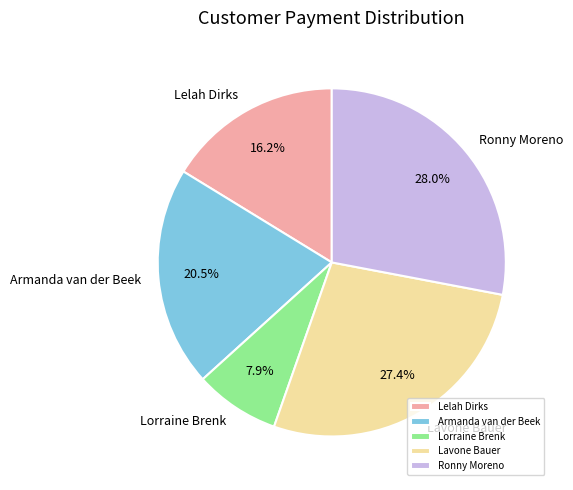

Which has a higher value, Armanda van der Beek or Lelah Dirks?

Armanda van der Beek